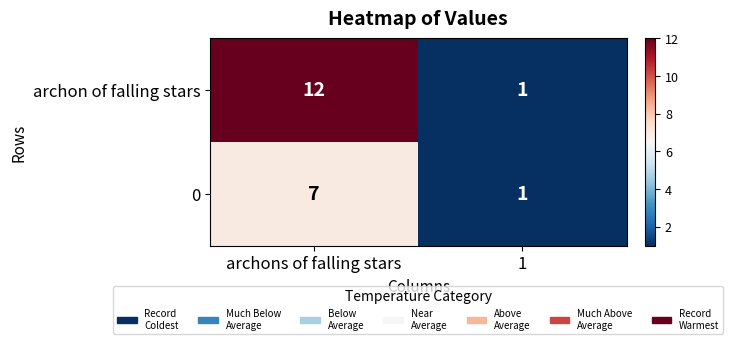

At how many categories does at least one series exceed 2?

1